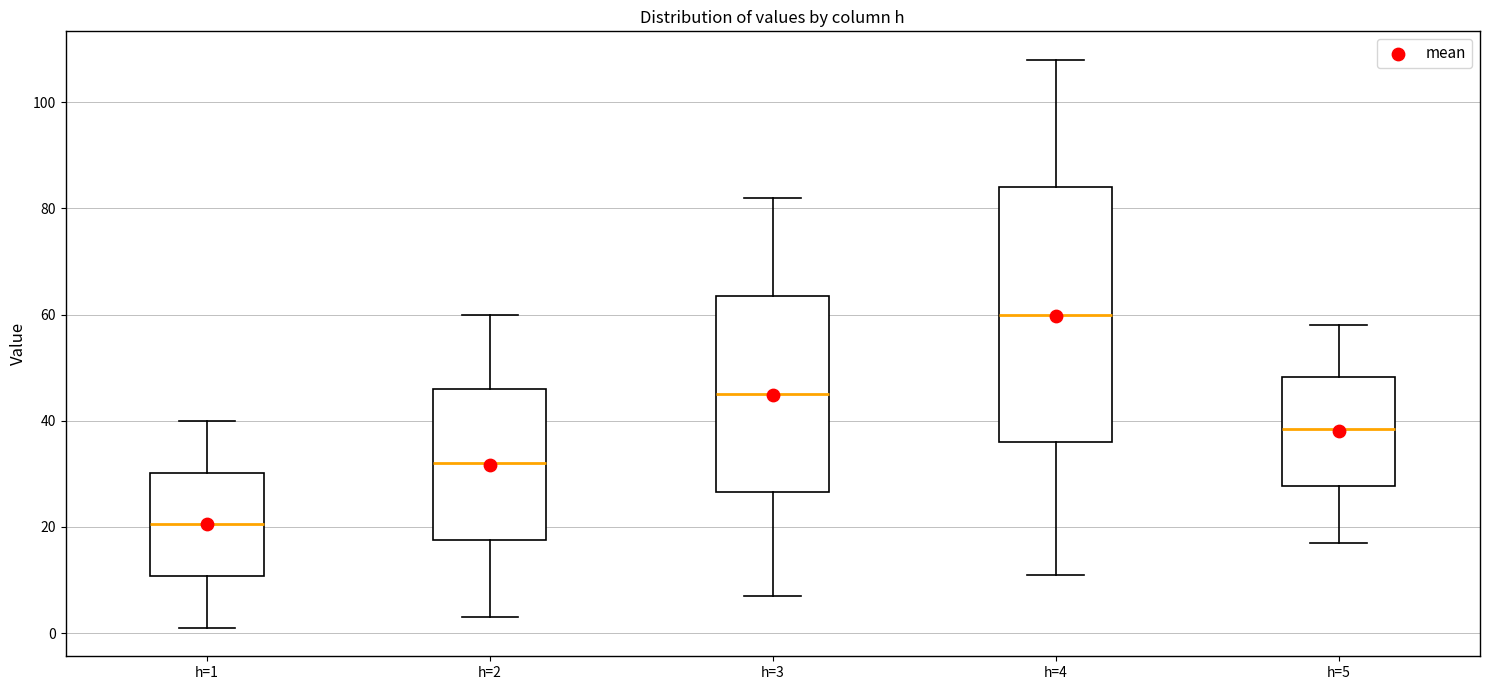

Reading left to right, read every box against the y-axis: the position of its median line, the range the box covers, and the ends of its whiskers. The values are not printed on the chart, so give them approximately, as read against the axis.

h=1: median 20, box 10 to 30, whiskers 2 to 40
h=2: median 32, box 18 to 46, whiskers 4 to 60
h=3: median 46, box 26 to 64, whiskers 8 to 82
h=4: median 60, box 36 to 84, whiskers 12 to 108
h=5: median 38, box 28 to 48, whiskers 18 to 58